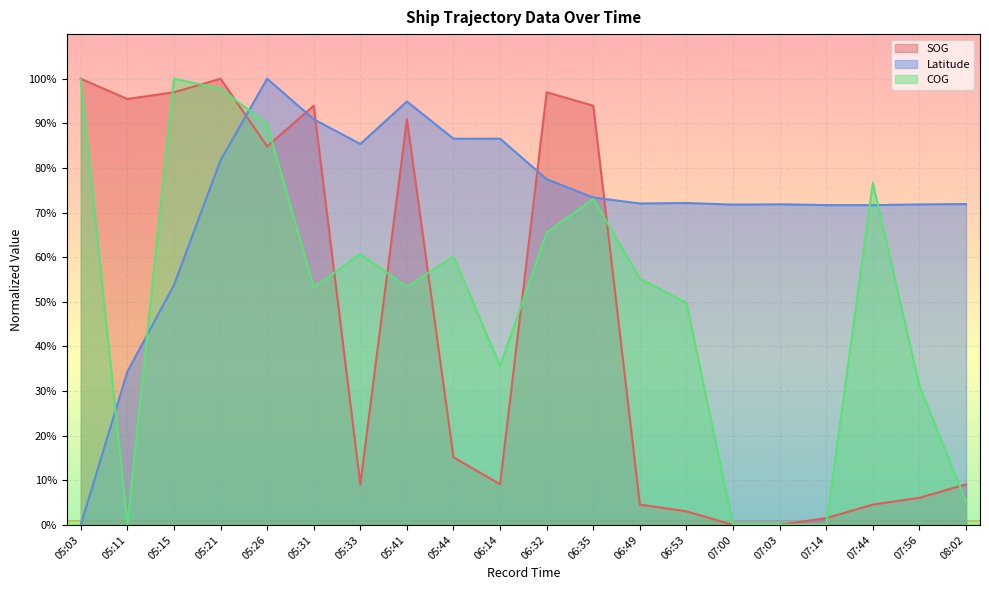

At 05:11, list the series in order from largest to smallest.

SOG, Latitude, COG